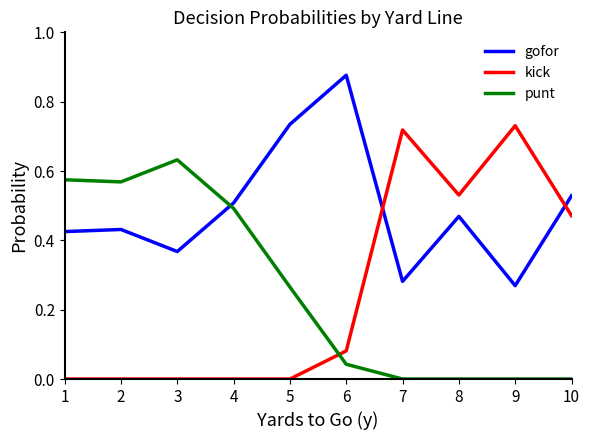

Does the chart display data point markers on the line(s)?

No